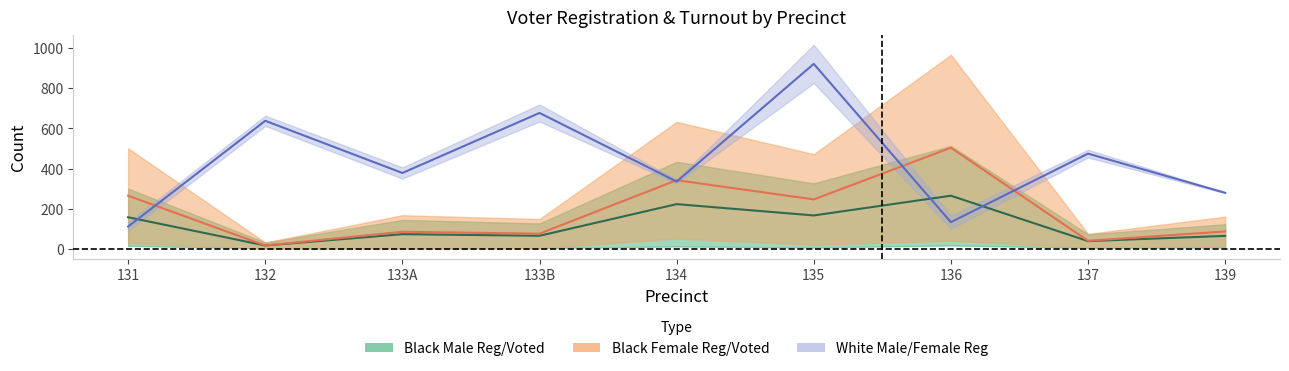

Where does the black_female_reg series first go above 86?

131